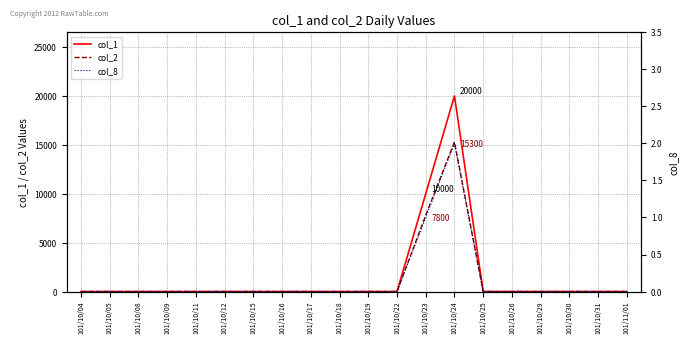

What position from the right is 101/11/01?

1